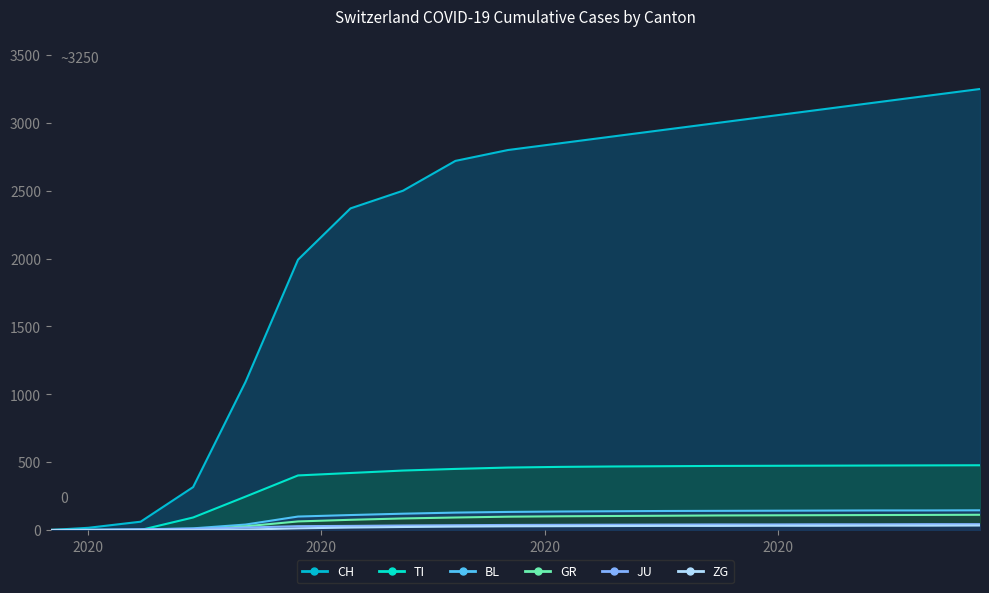

What is the total value across all series at 2020-05-24?

3791